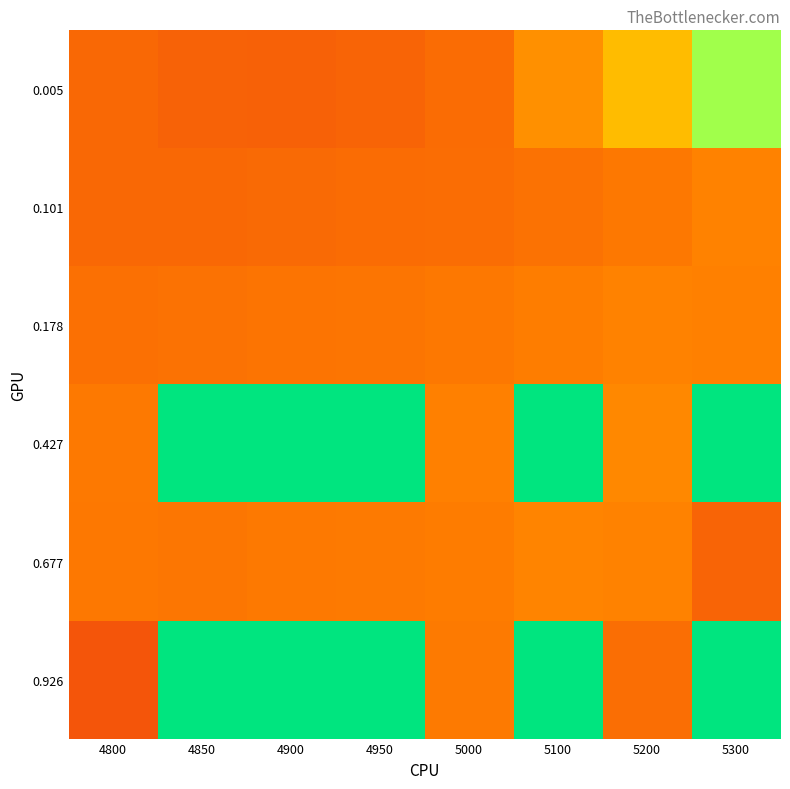

How many categories are shown in the chart?

8